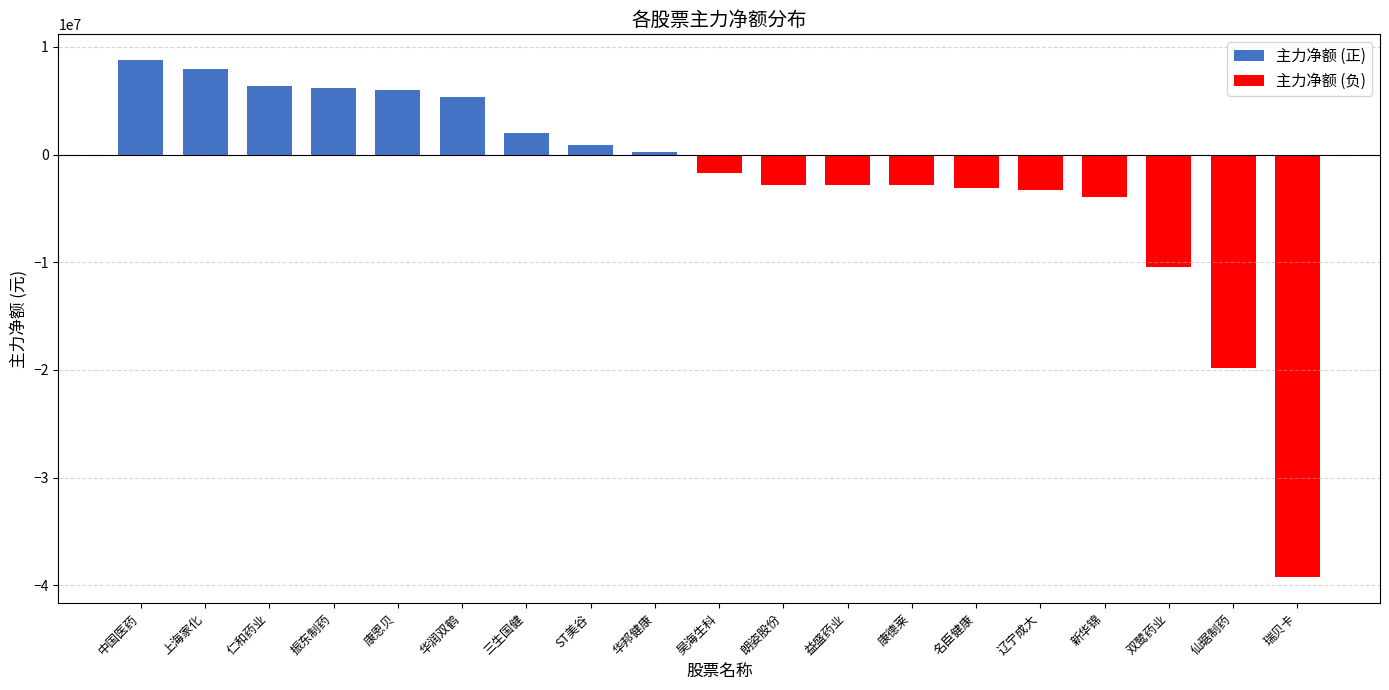

Which label corresponds to the largest value in the chart?

中国医药